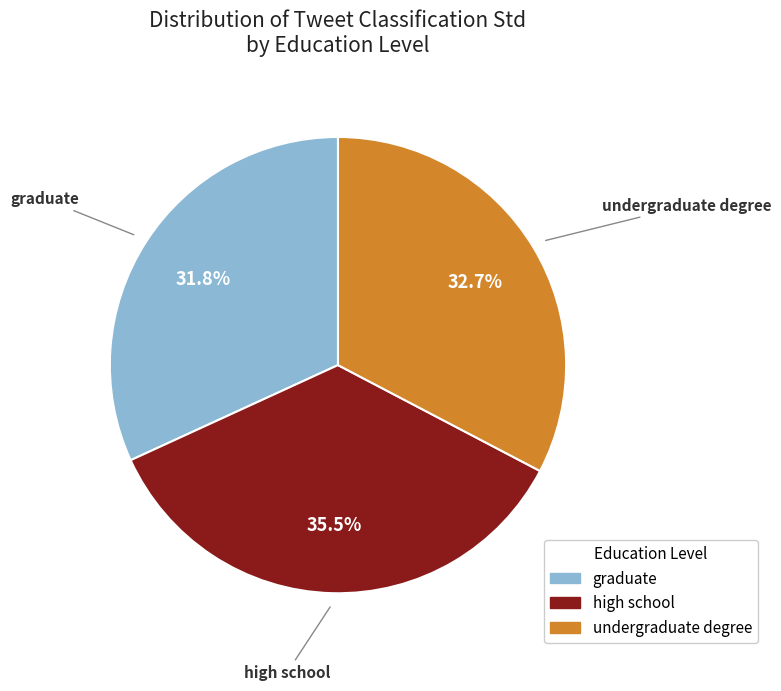

Does any single category account for the majority?

No